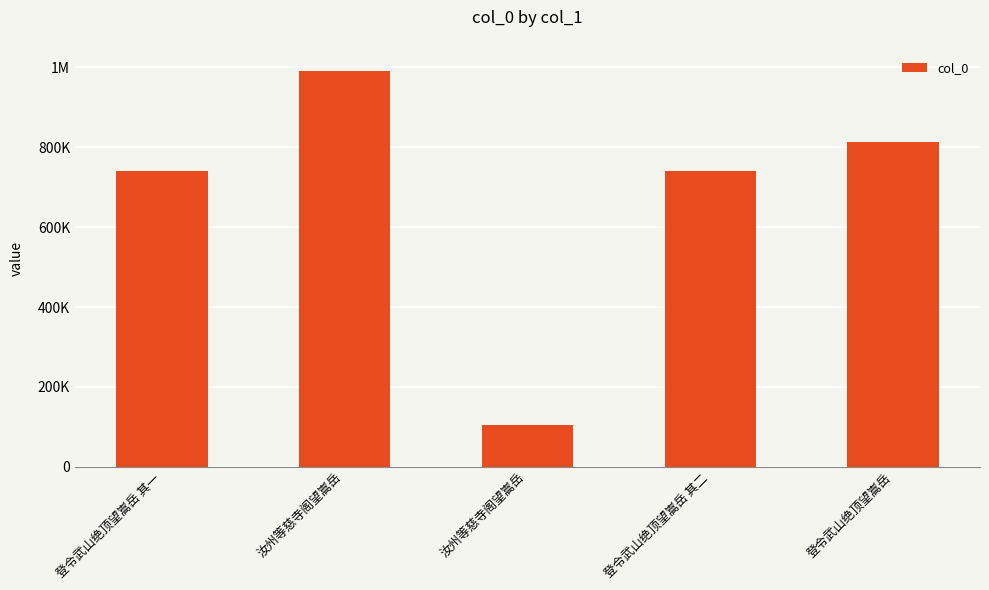

Are the bars horizontal?

No